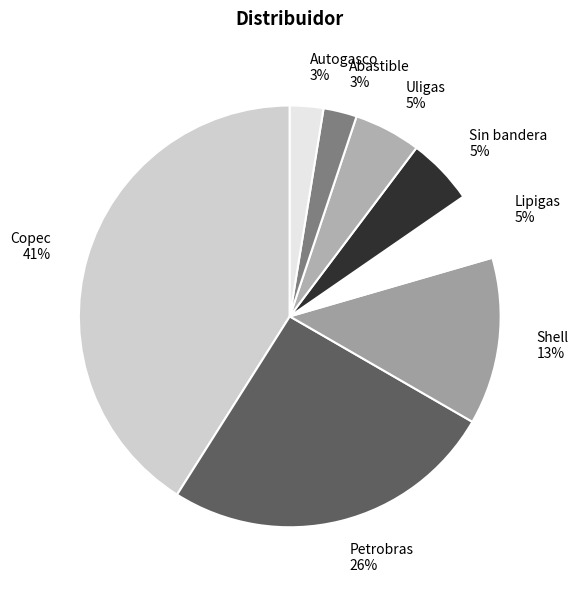

Which has a higher value, Shell or Copec?

Copec